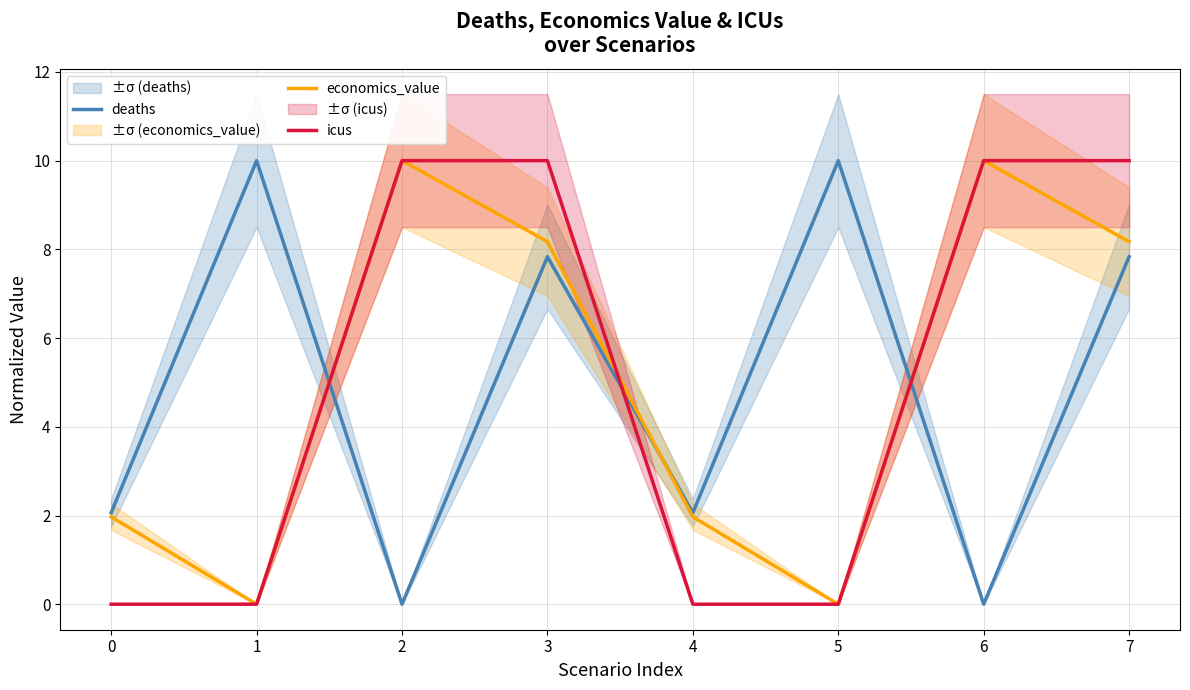

True or false: deaths has more than 2 interior local peaks.

True